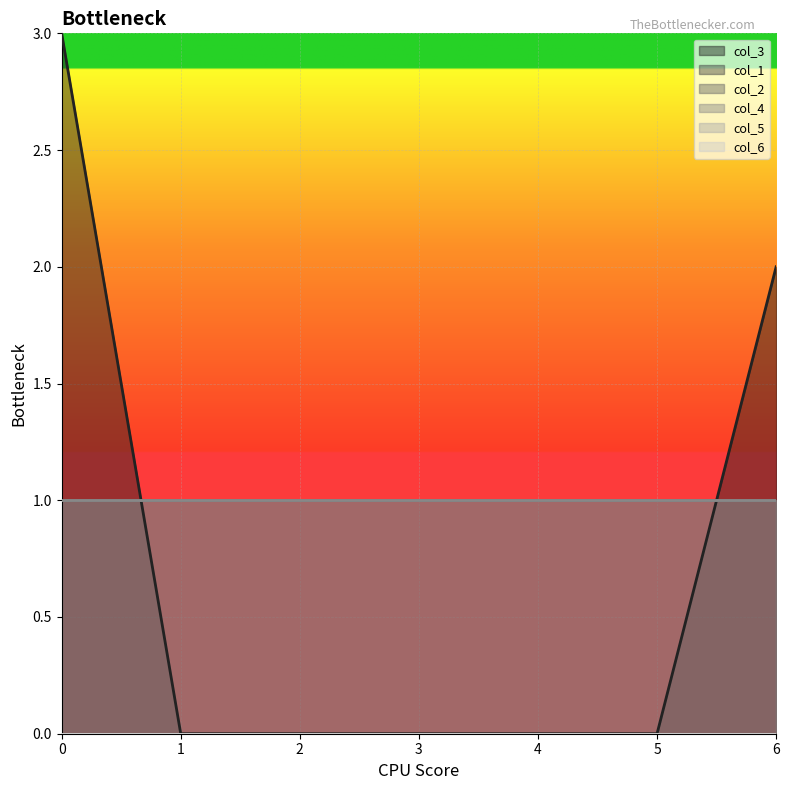

True or false: col_4 and col_2 cross at least once.

False